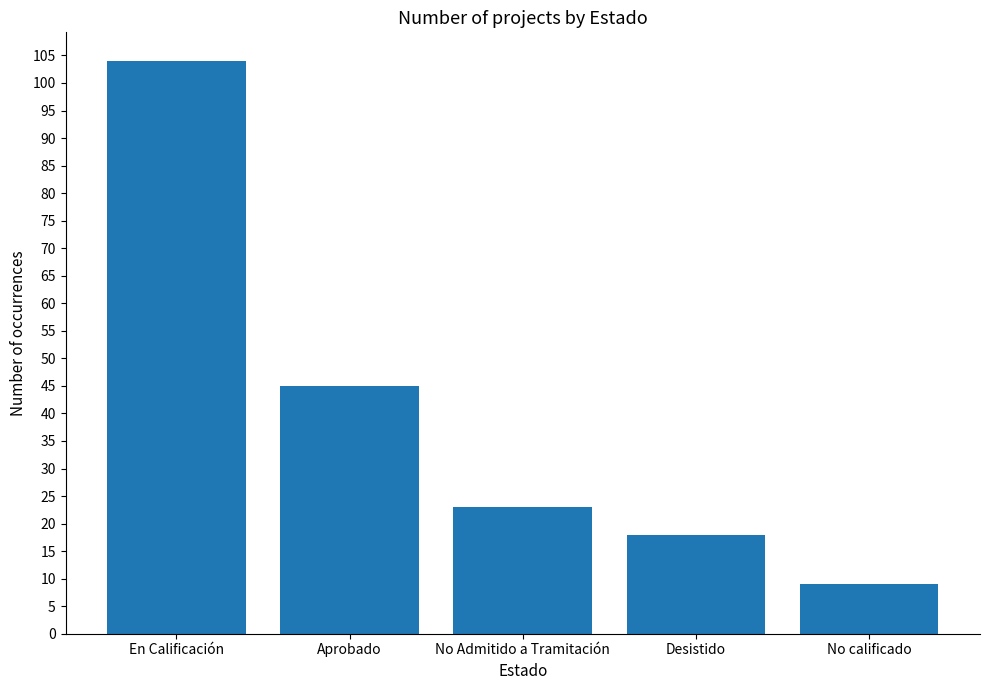

Reading left to right, what are all the values shown in this chart?

En Calificación=104	Aprobado=45	No Admitido a Tramitación=23	Desistido=18	No calificado=9